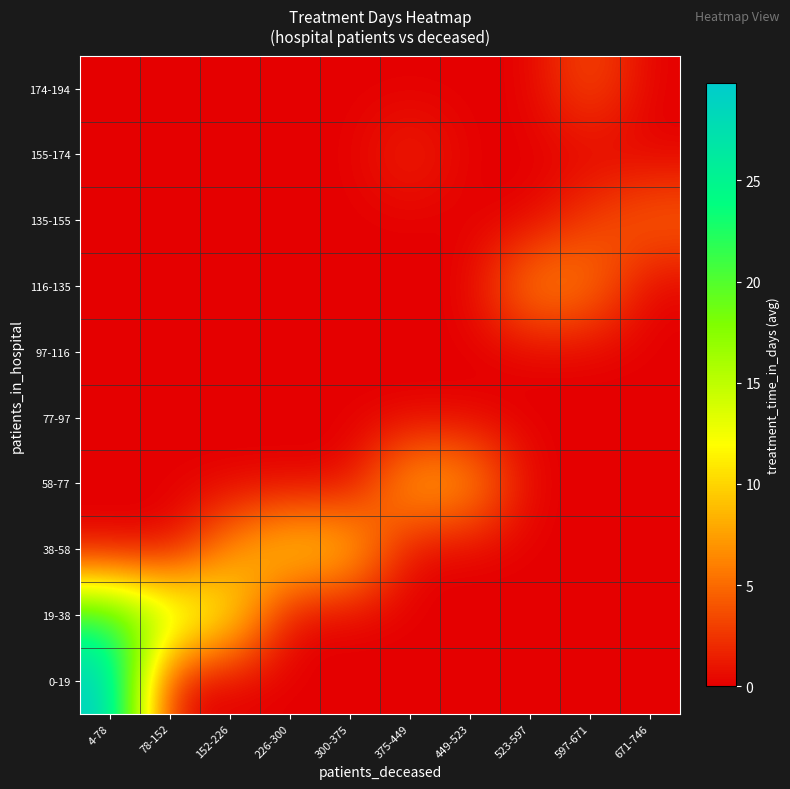

Which has a higher value, 300-375 or 671-746?

300-375